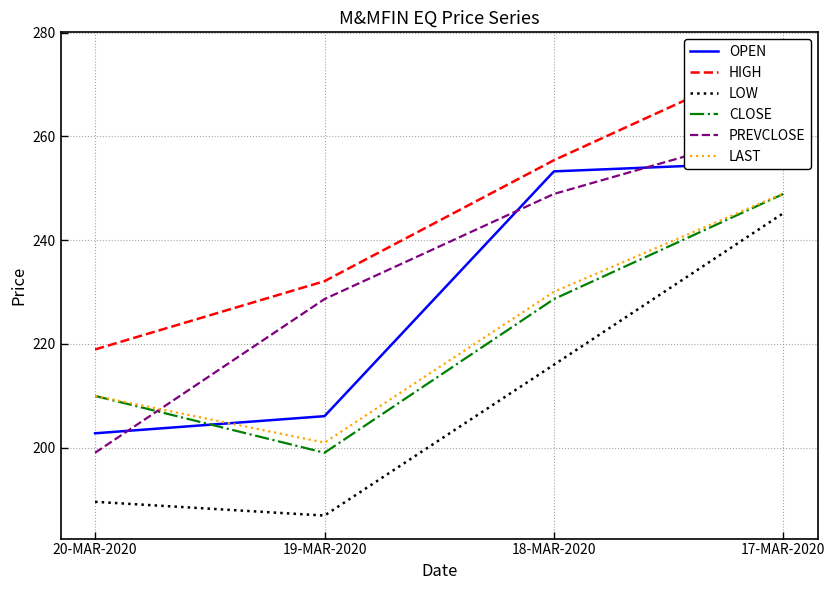

At how many categories does at least one series exceed 192?

4